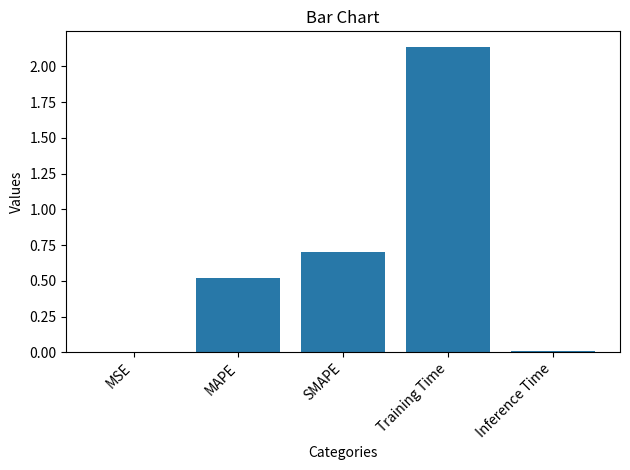

True or false: the data shows 0.3 at MAPE.

False